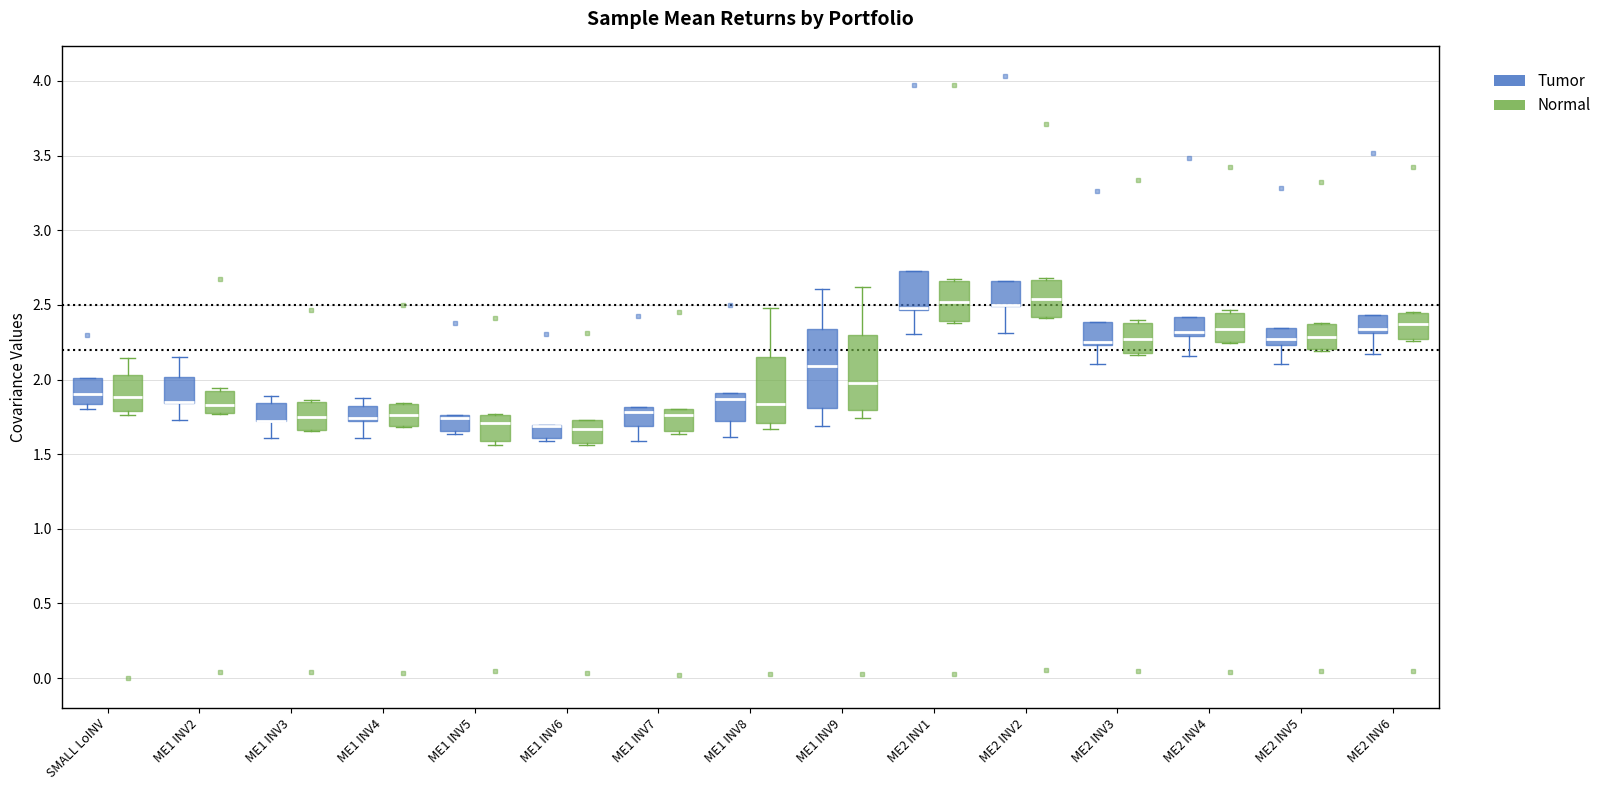

Where is the upper edge of the box for SMALL LoINV (Tumor) on the y-axis? The values are not printed on the chart, so give them approximately, as read against the axis.

2.00